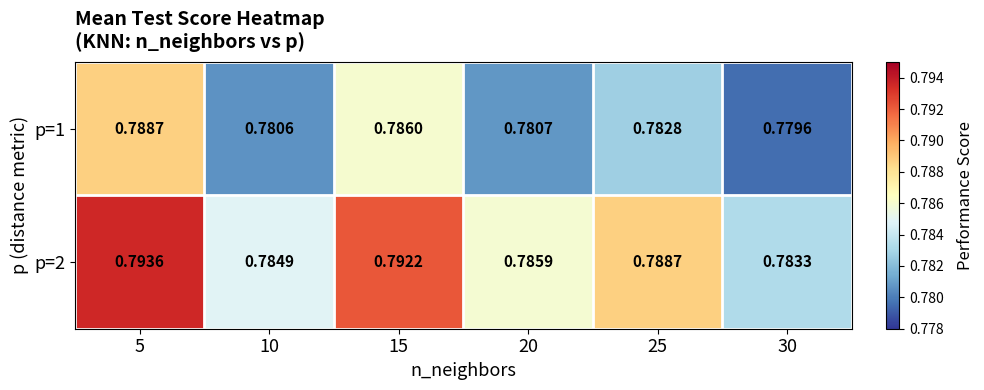

Is the value of p=2 at 30 greater than the value of p=1 at 5?

No